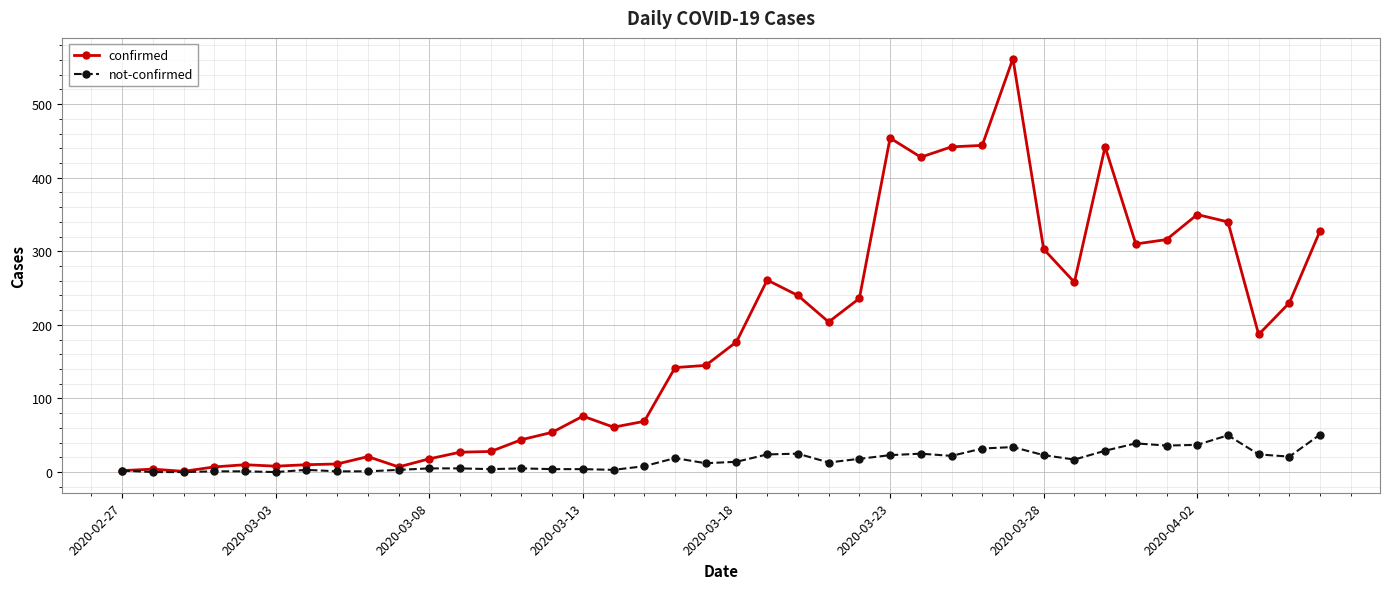

Which series has the largest total across all categories?

confirmed